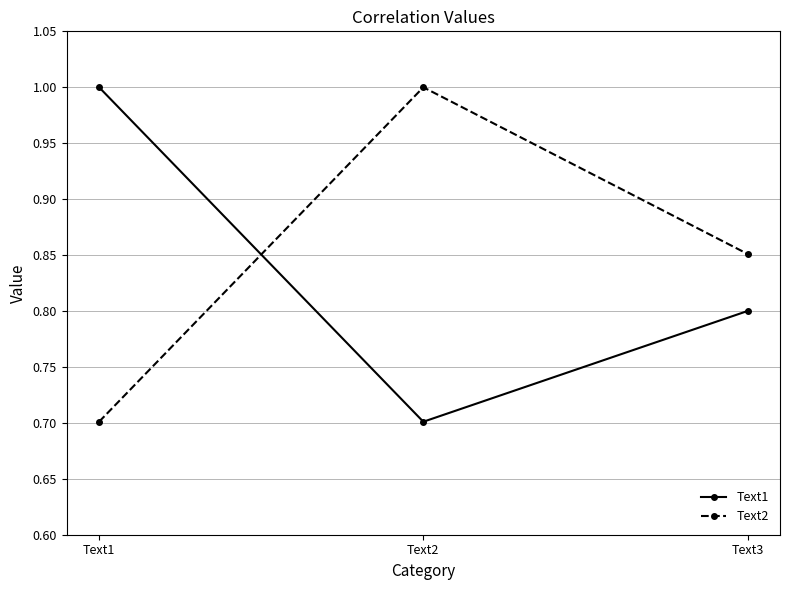

What is the total value across all series at Text2?

1.7